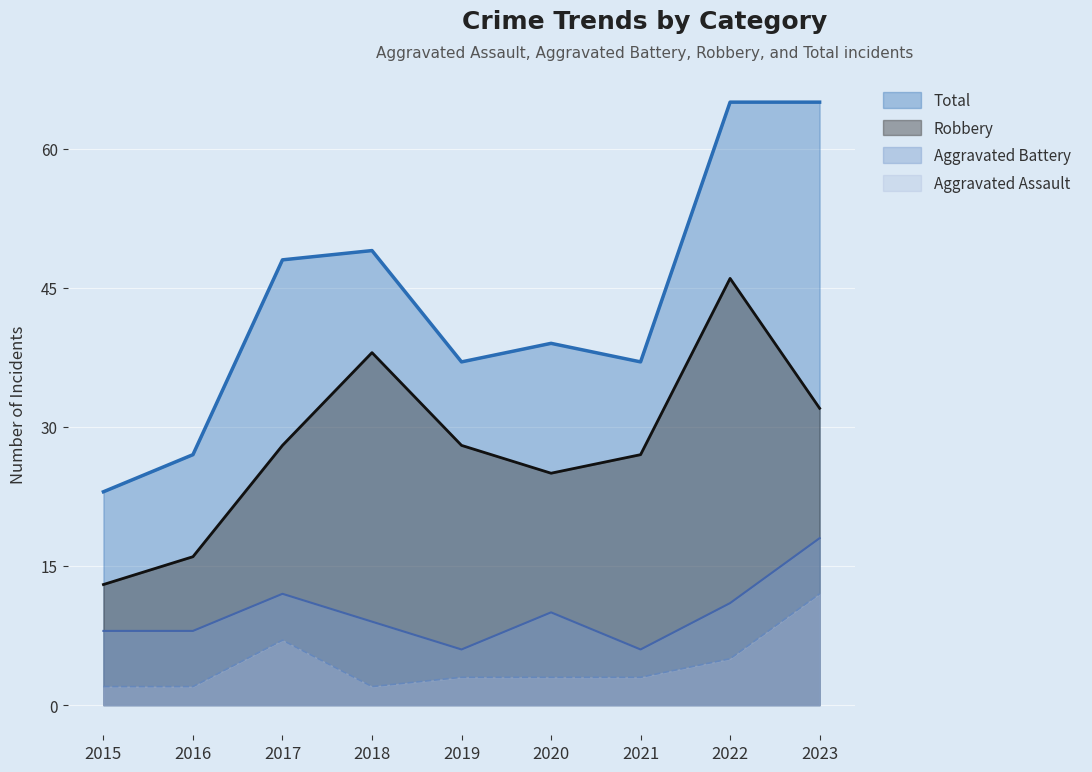

What is the difference between the maximum and minimum values in the Aggravated Assault series?

10